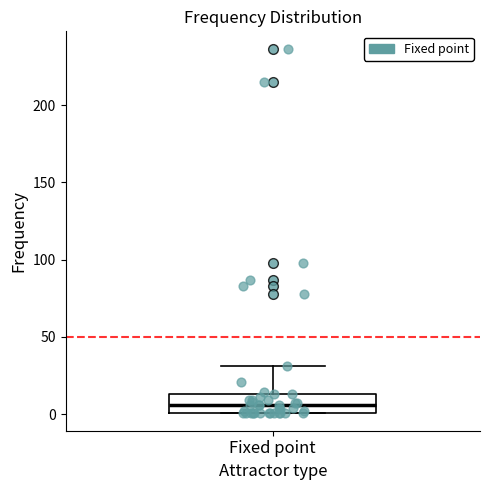

Transcribe this box plot: give where the median line is, the range the box spans, and where the two whiskers end, as read against the y-axis. The values are not printed on the chart, so give them approximately, as read against the axis.

median 5, box 0 to 15, whiskers 0 to 30